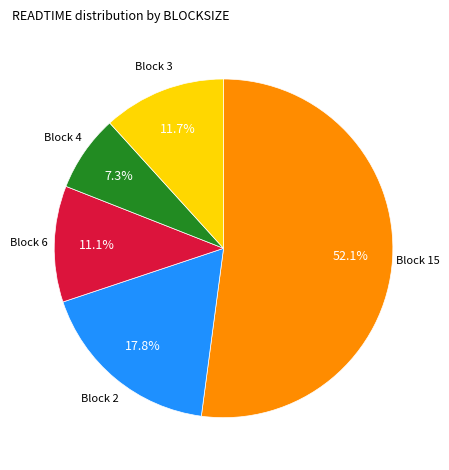

Is there a majority slice in this chart?

Yes